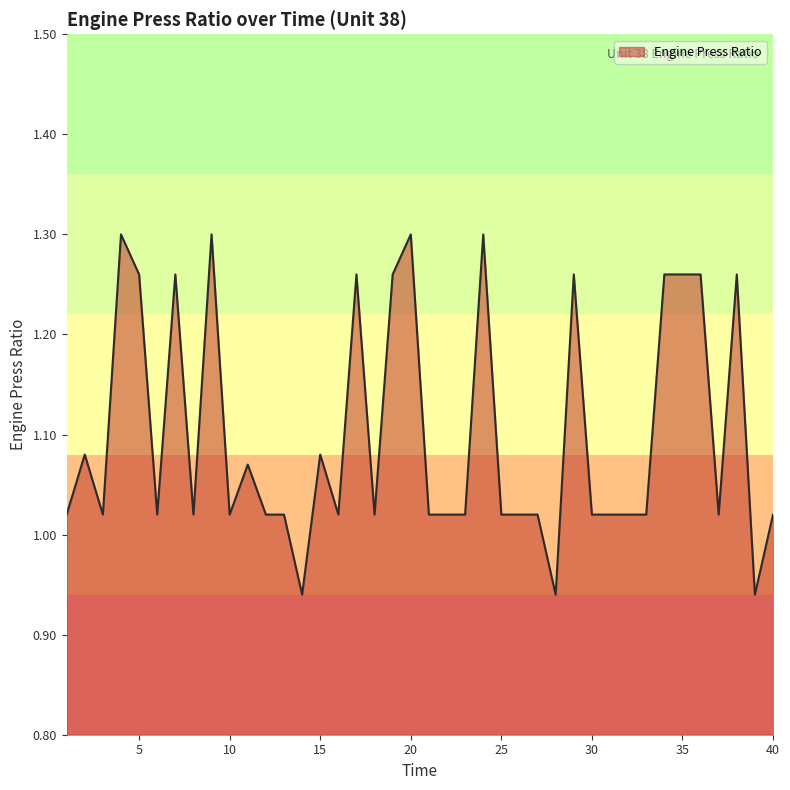

What is the difference between the maximum and minimum values?

0.4